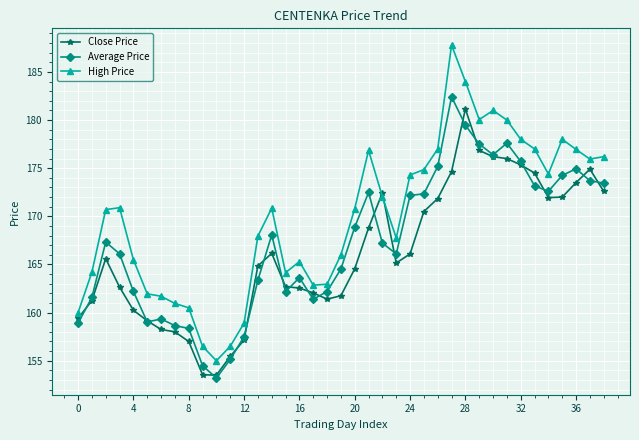

True or false: High Price has more than 0 interior local peaks.

True